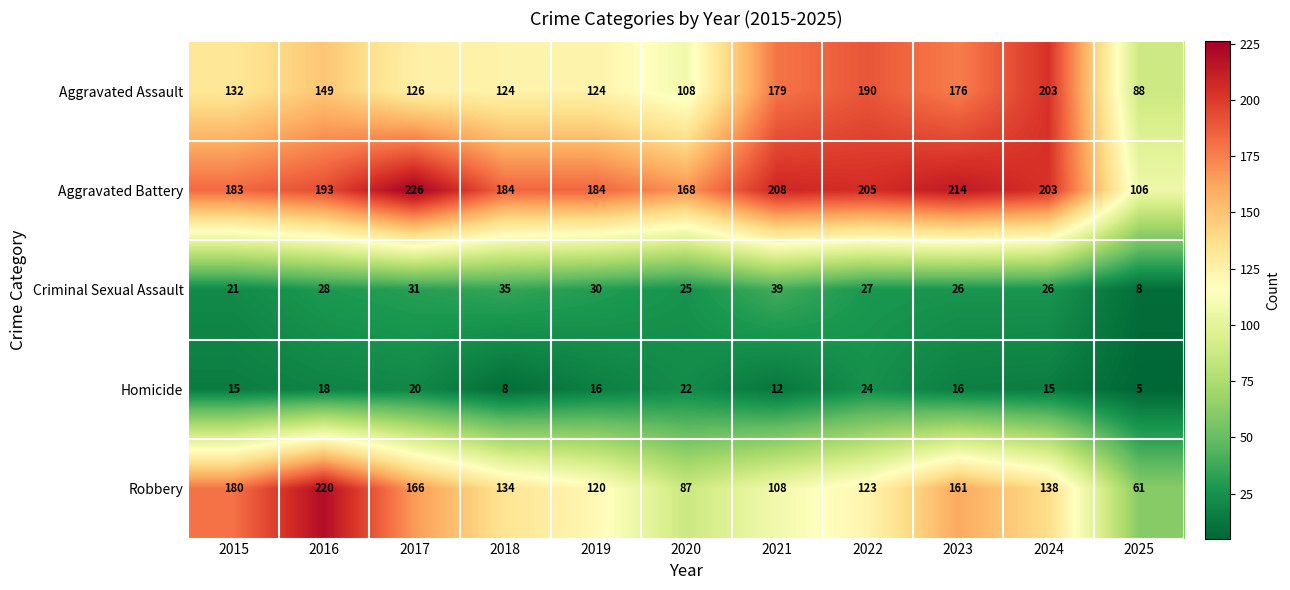

The Homicide series shows 24 at 2022. True or false?

True